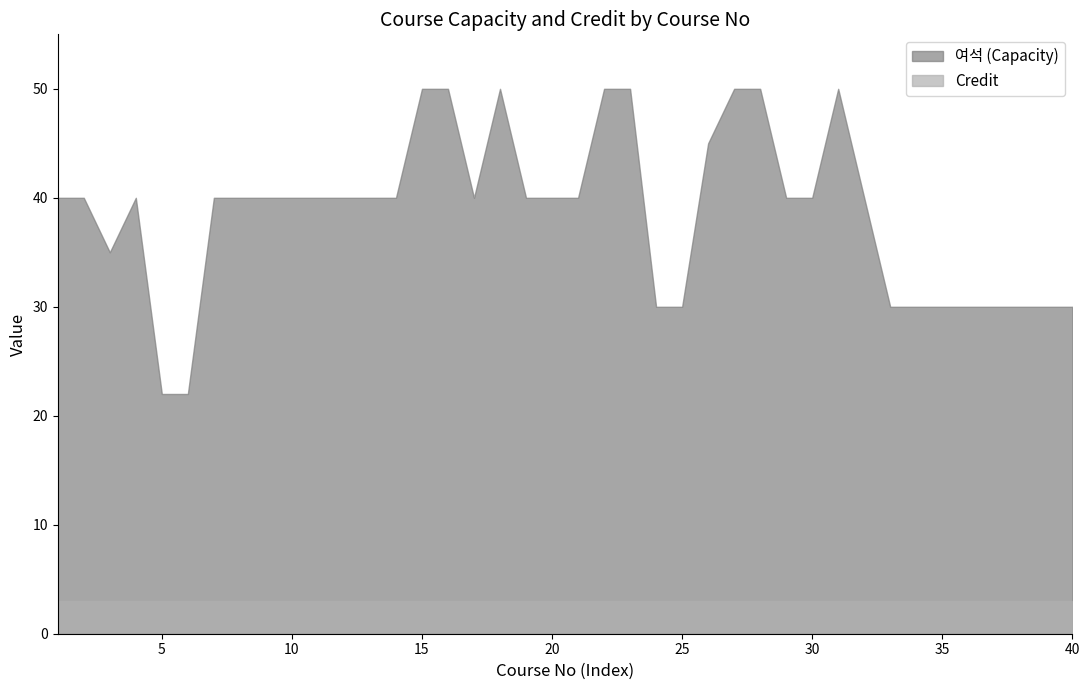

How many data points in 여석 are less than 40?

13